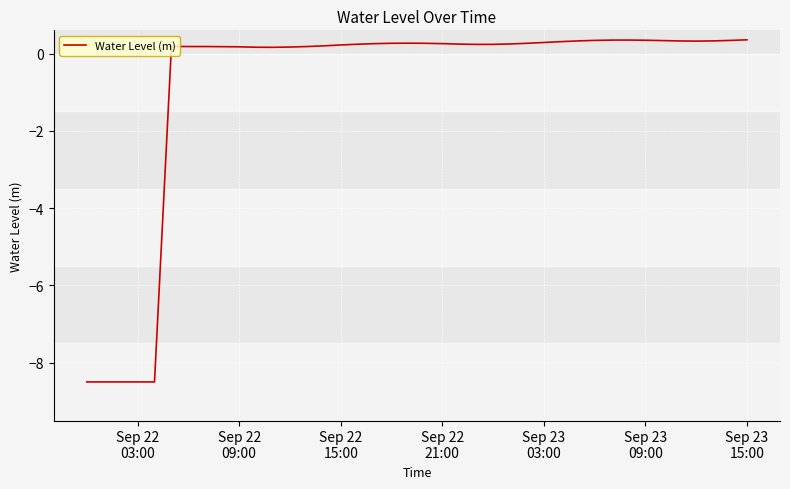

What is the difference between the maximum and minimum values?

8.9